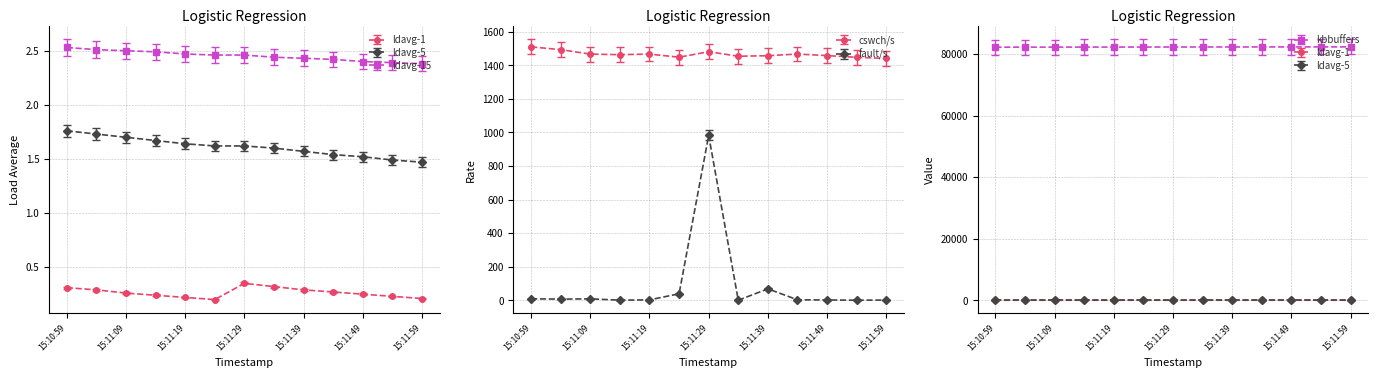

True or false: kbbuffers and fault/s cross at least once.

False